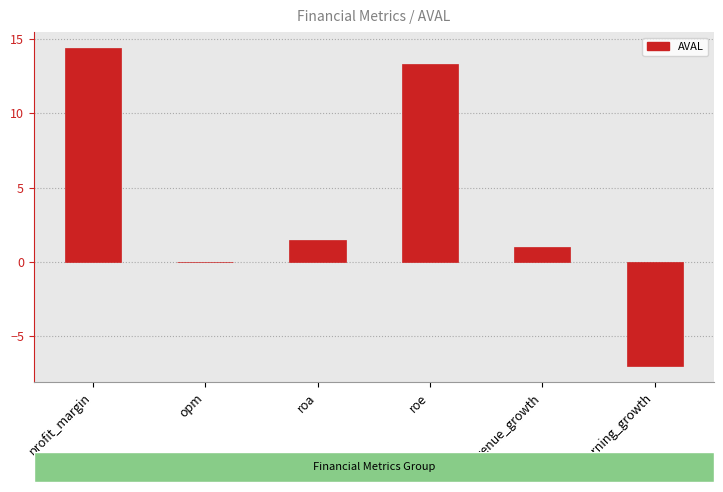

Approximately how many times larger is the value at roe compared to revenue_growth?

13.3